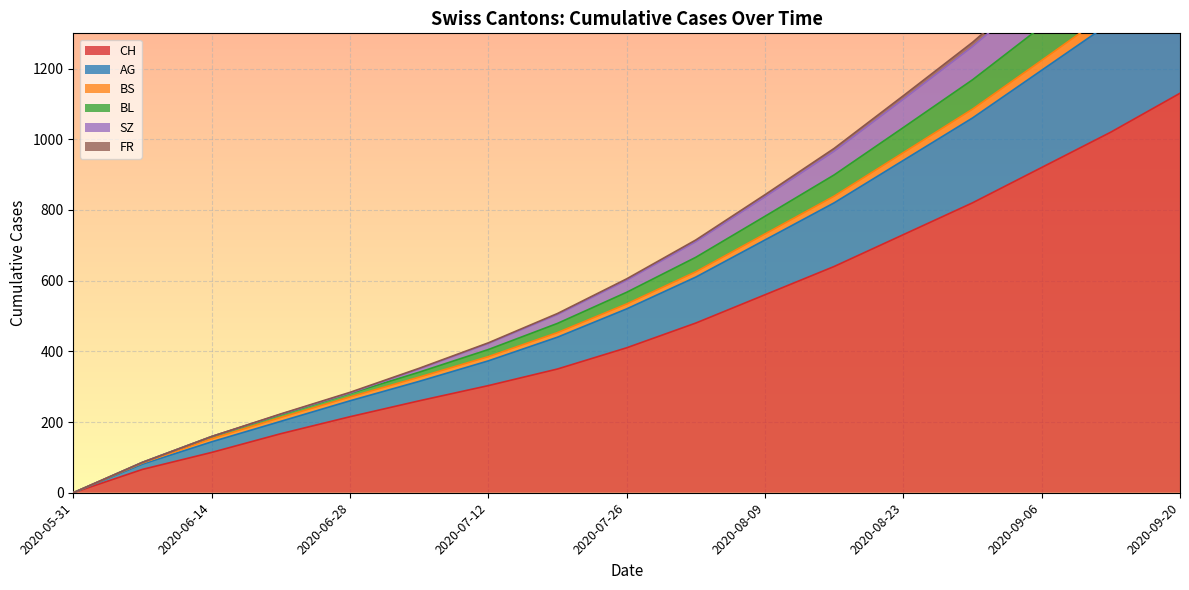

What is the difference between the maximum and minimum values in the FR series?

1480